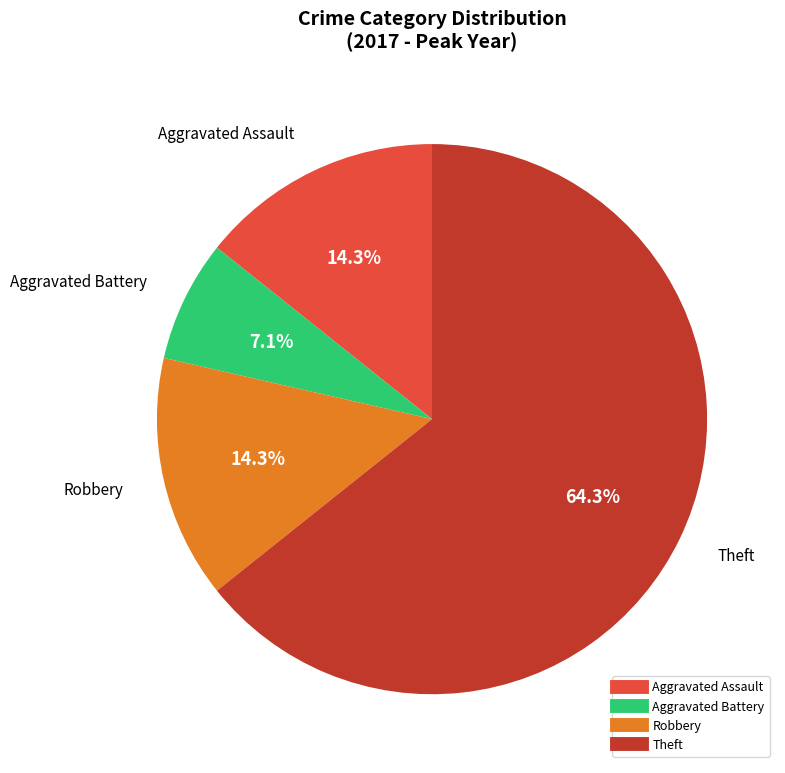

To the nearest percent, what is the difference between the largest and smallest slice percentages?

57%